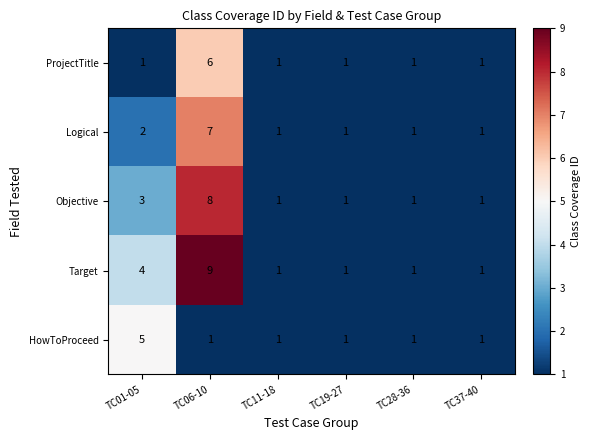

At which label is Target closest to 5?

TC01-05